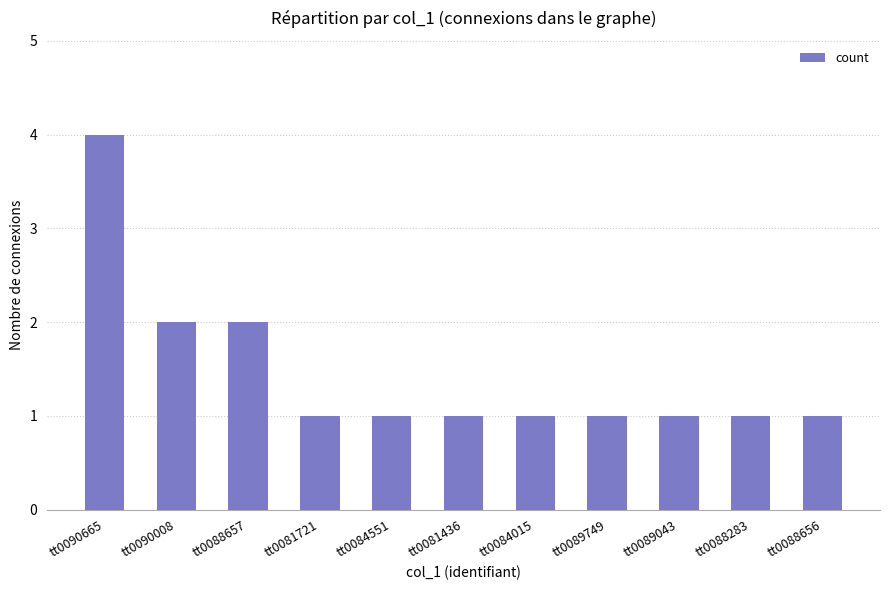

Count the values in the range 1 to 2.

10